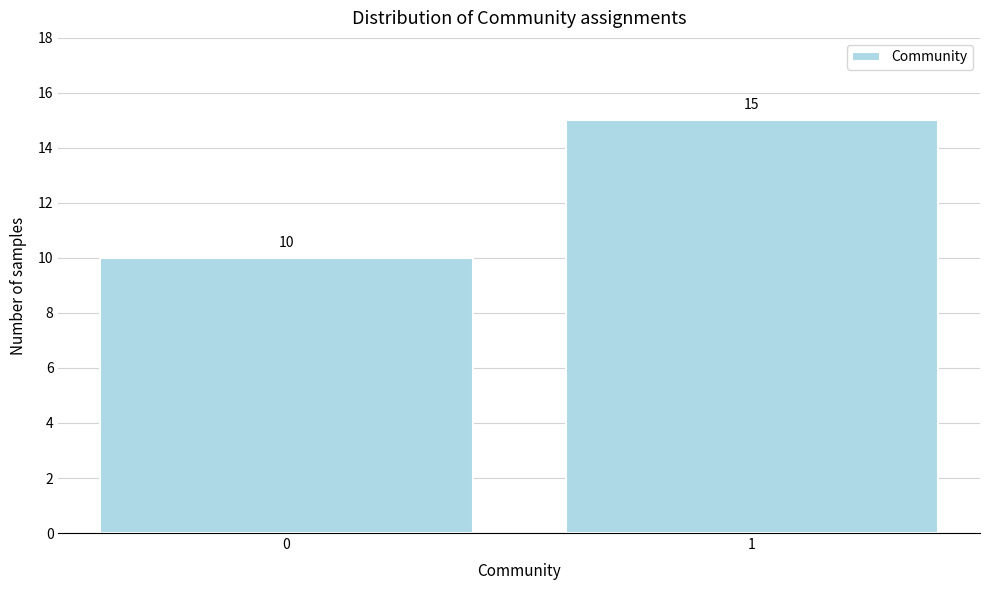

Reading left to right, list all the values displayed in this chart.

0=10	1=15